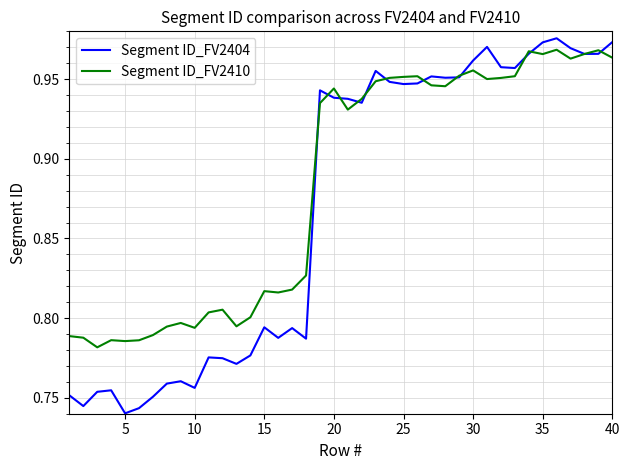

List the series in order of their overall mean, lowest first.

Segment ID_FV2404, Segment ID_FV2410